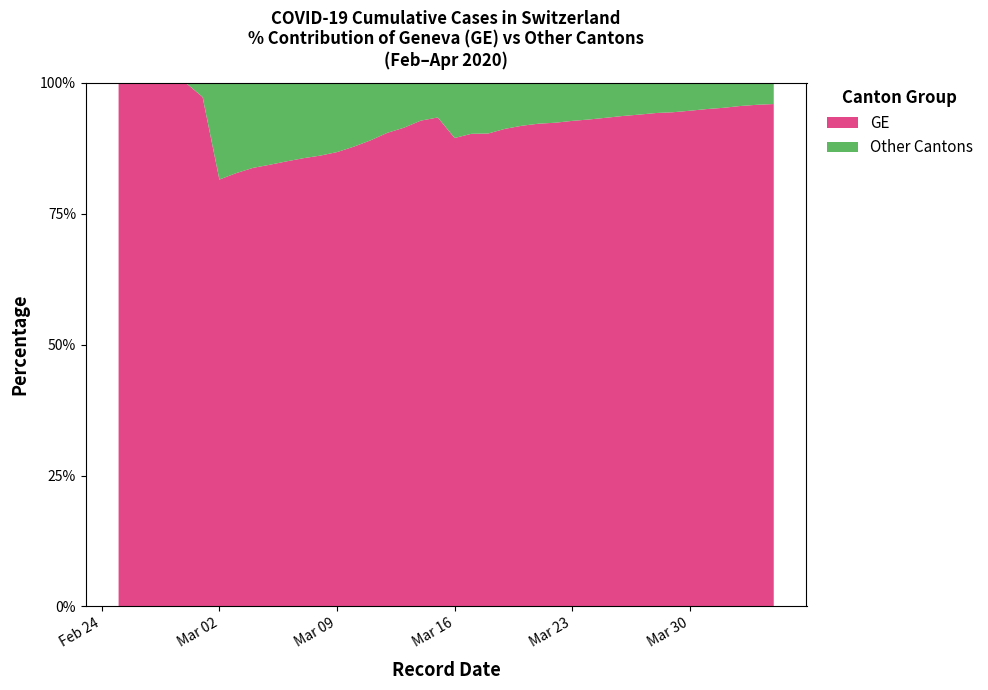

What is the highest value of the GE series?

100.0